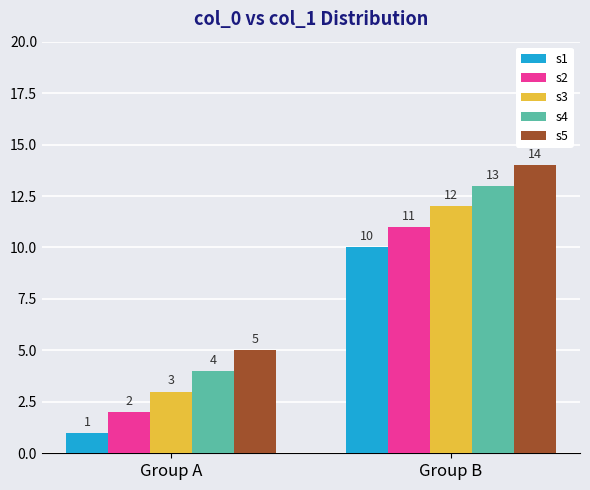

Rank the series at Group B from lowest to highest value.

s1, s2, s3, s4, s5